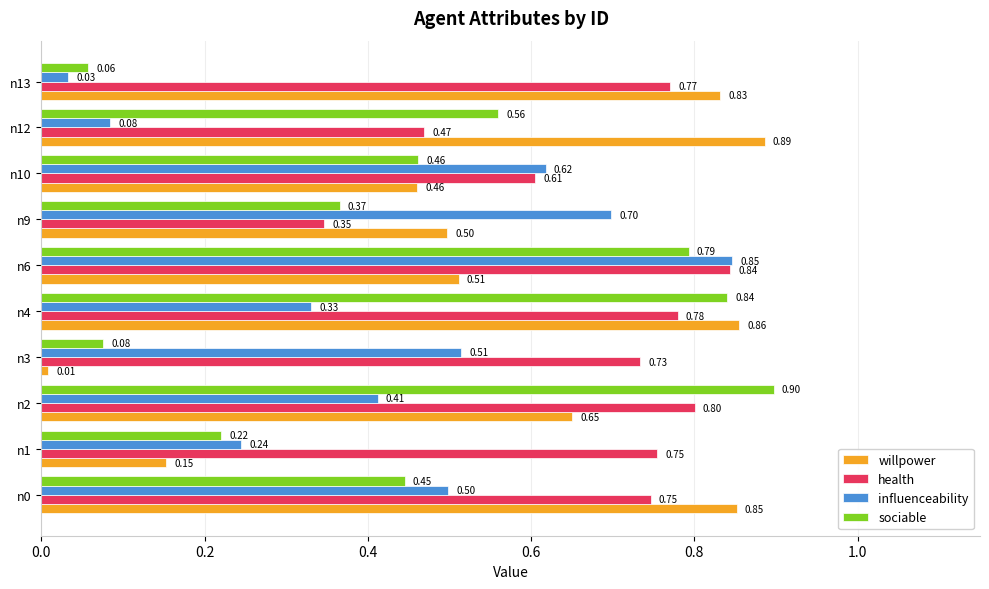

What is the difference between the second highest and second lowest values in the willpower series?

0.7